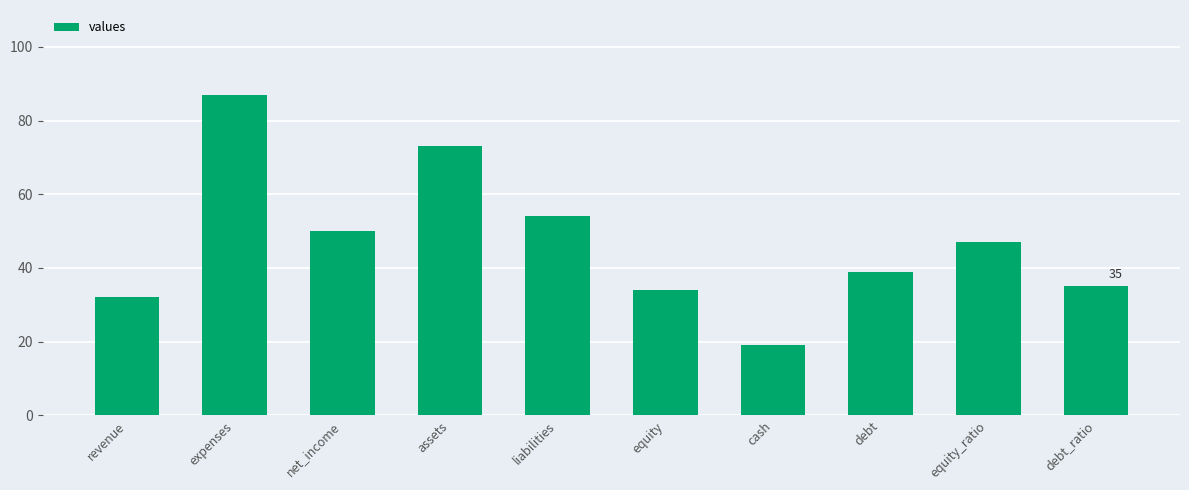

Between net_income and debt, which is larger?

net_income